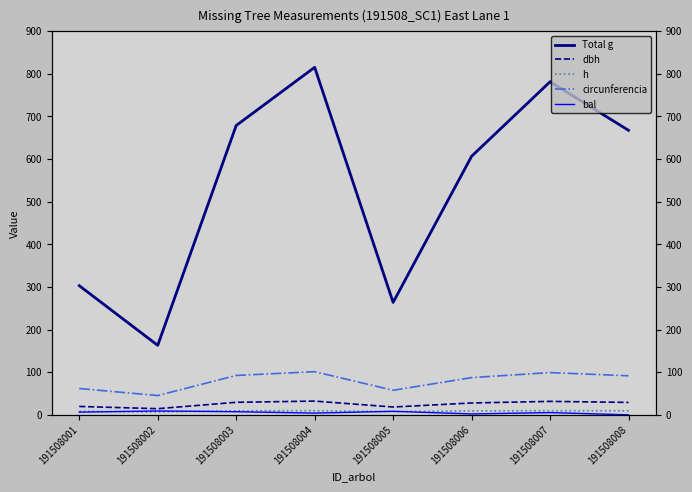

What is the average value of the dbh series?

25.3